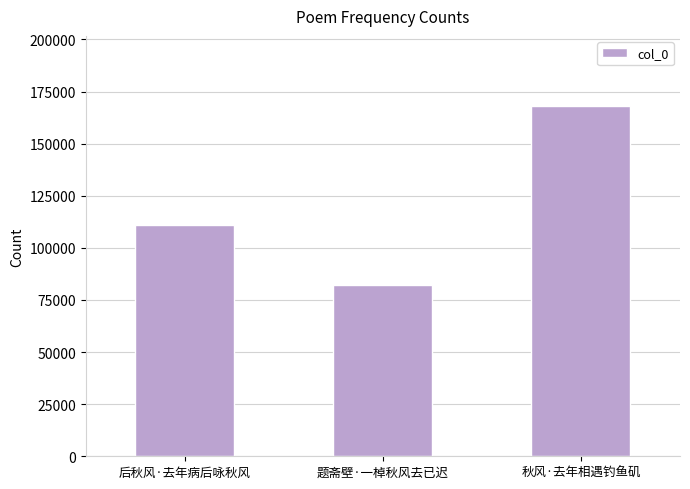

List the labels in order of value, largest first.

秋风·去年相遇钓鱼矶, 后秋风·去年病后咏秋风, 题斋壁·一棹秋风去已迟